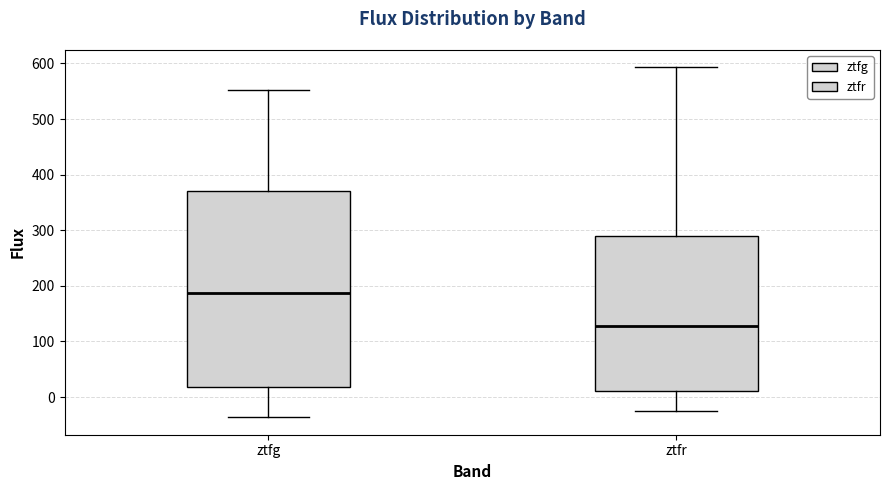

Reading left to right, read every box against the y-axis: the position of its median line, the range the box covers, and the ends of its whiskers. The values are not printed on the chart, so give them approximately, as read against the axis.

ztfg: median 190, box 20 to 370, whiskers -40 to 550
ztfr: median 130, box 10 to 290, whiskers -20 to 590